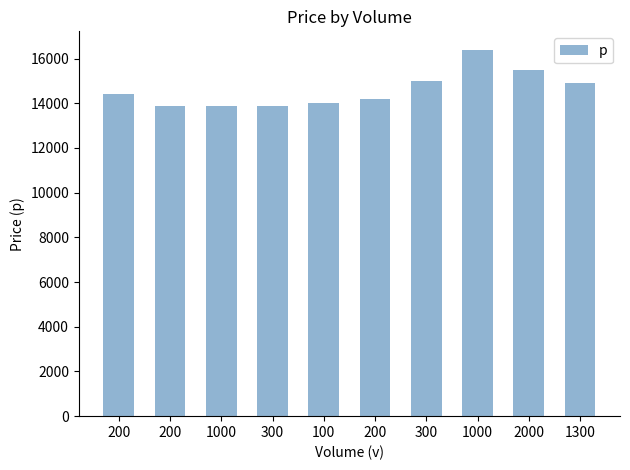

How many series are shown in this chart?

1